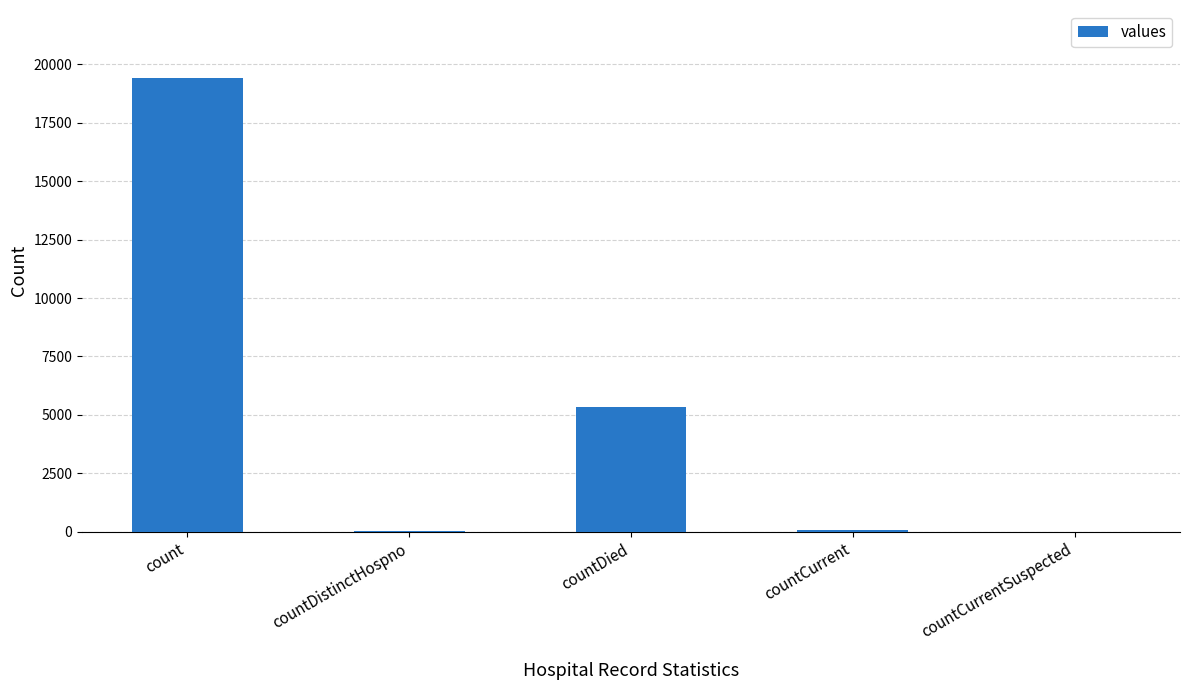

How many series are shown in this chart?

1